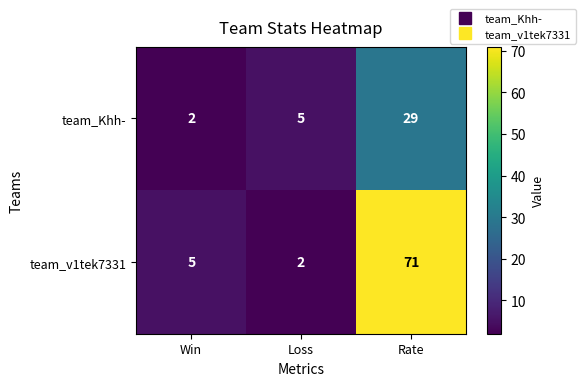

How many data points in team_v1tek7331 are less than 5?

1